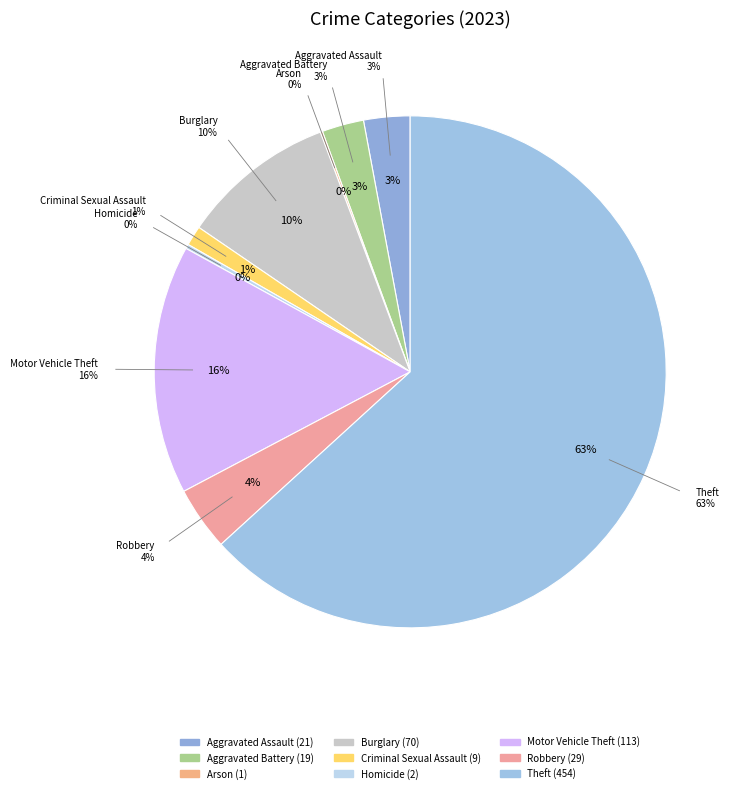

Is Theft the majority of the pie?

Yes